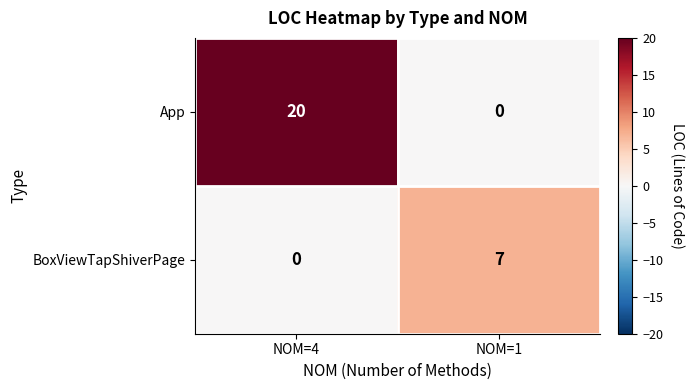

What is the difference between the BoxViewTapShiverPage values at NOM=1 and NOM=4?

7